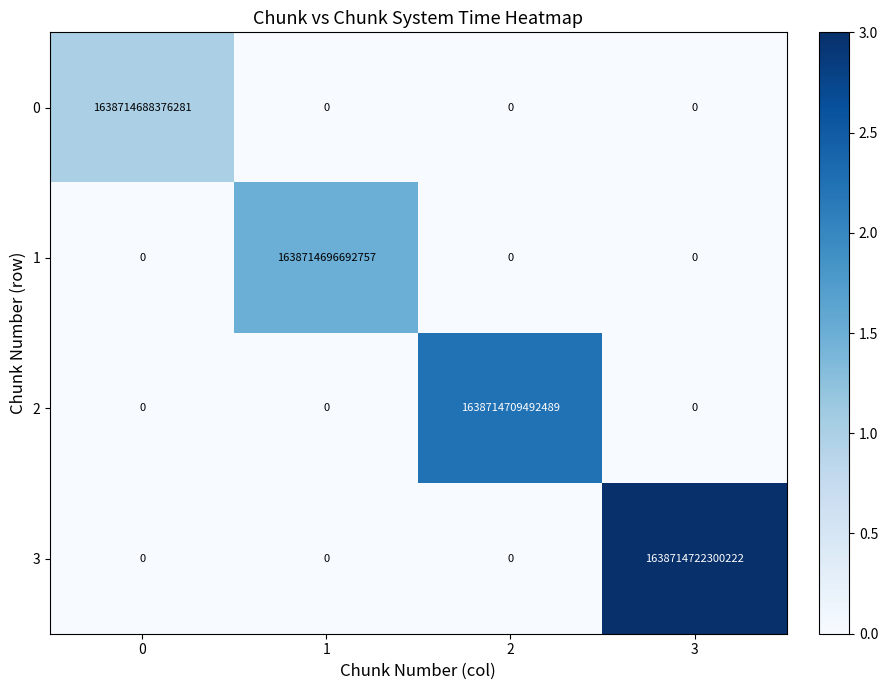

How many data points does each series have?

4